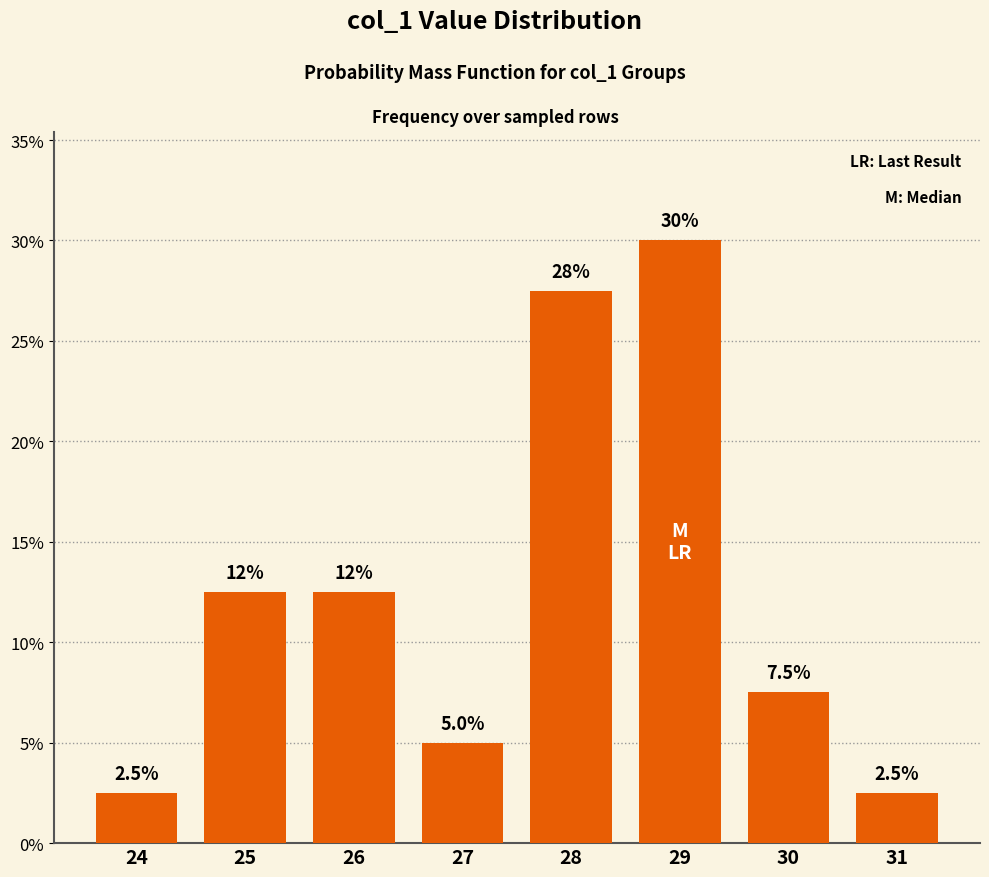

True or false: the data shows 2.5 at 24.

True